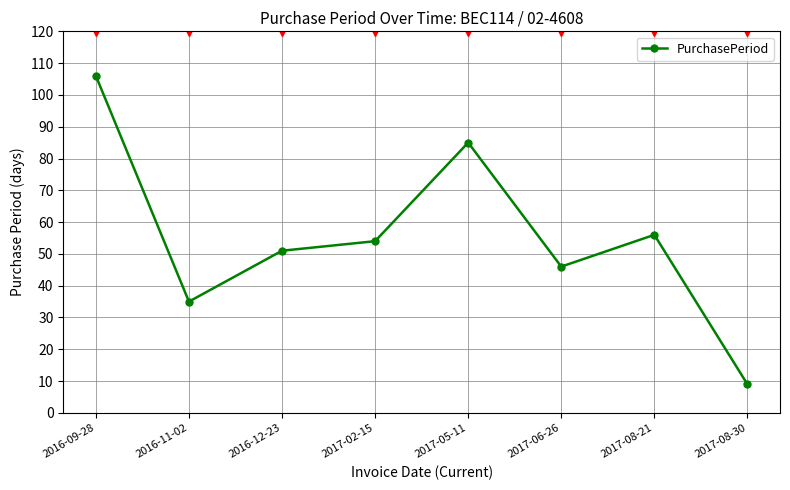

What is the label of the 7th point from the right?

2016-11-02